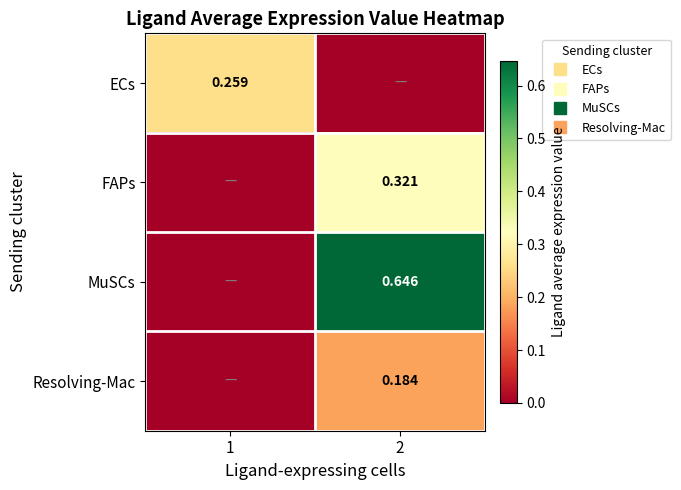

The MuSCs series shows -0.3 at 1. True or false?

False